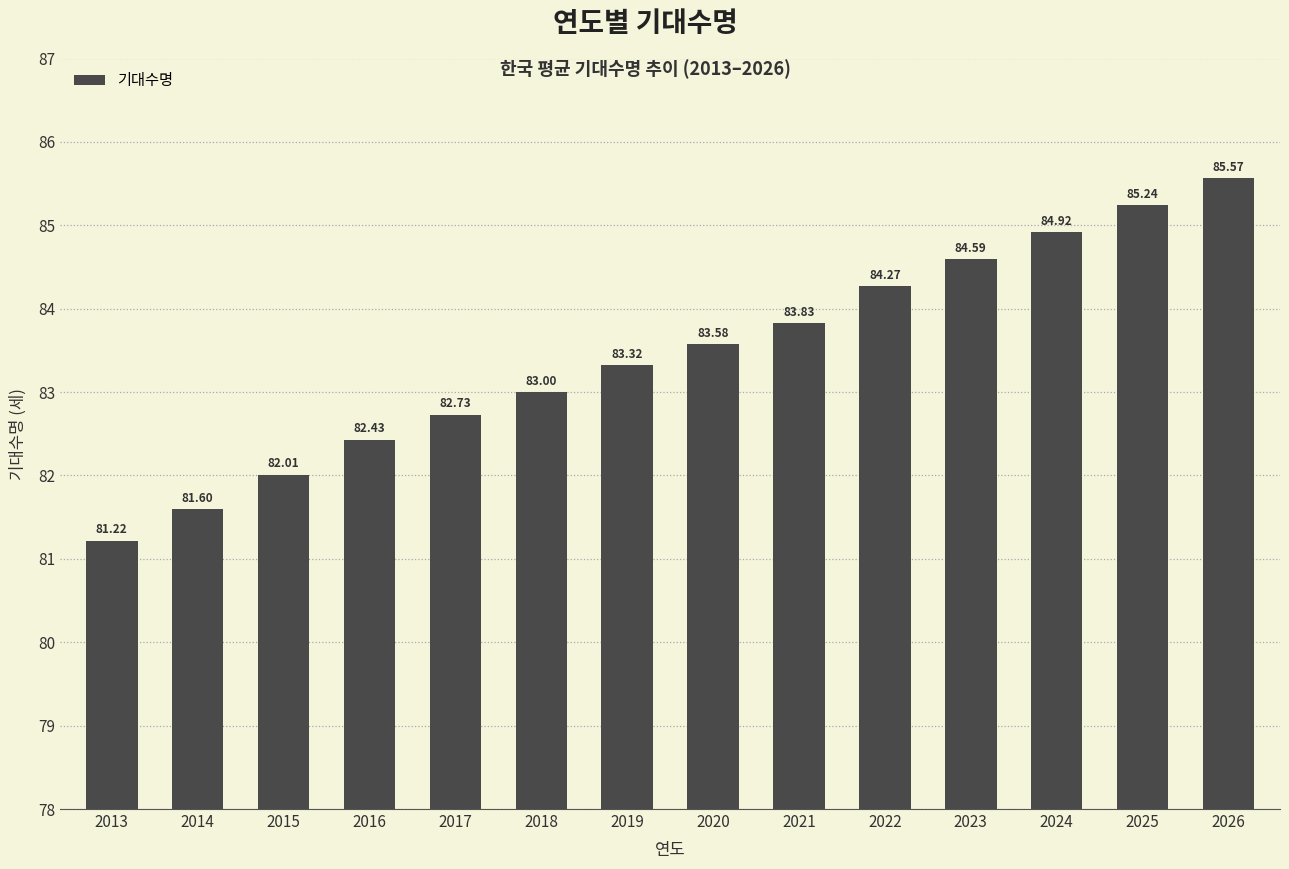

Where is the data nearest to the value 83?

2018